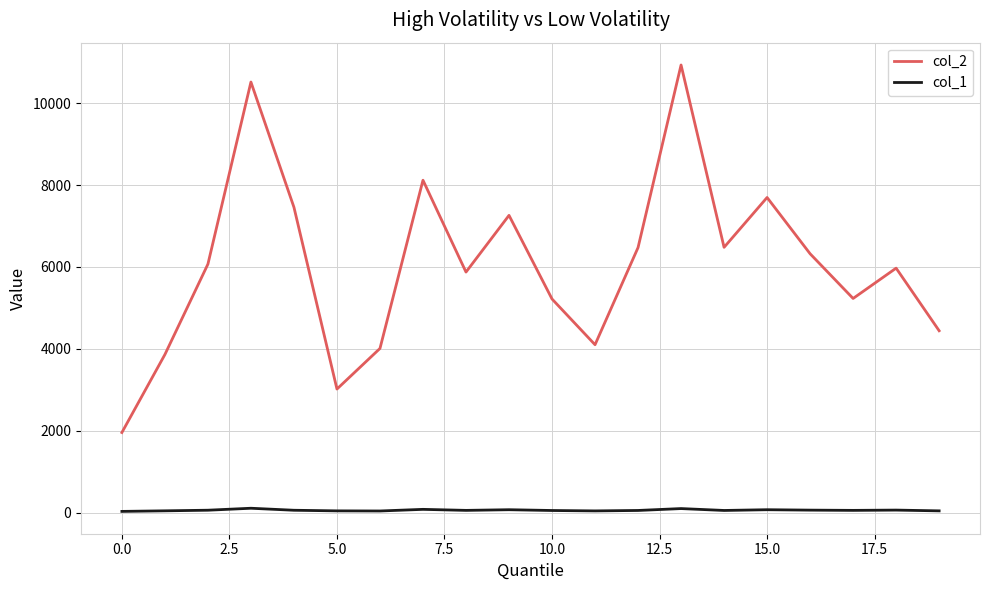

True or false: col_2 and col_1 cross at least once.

False